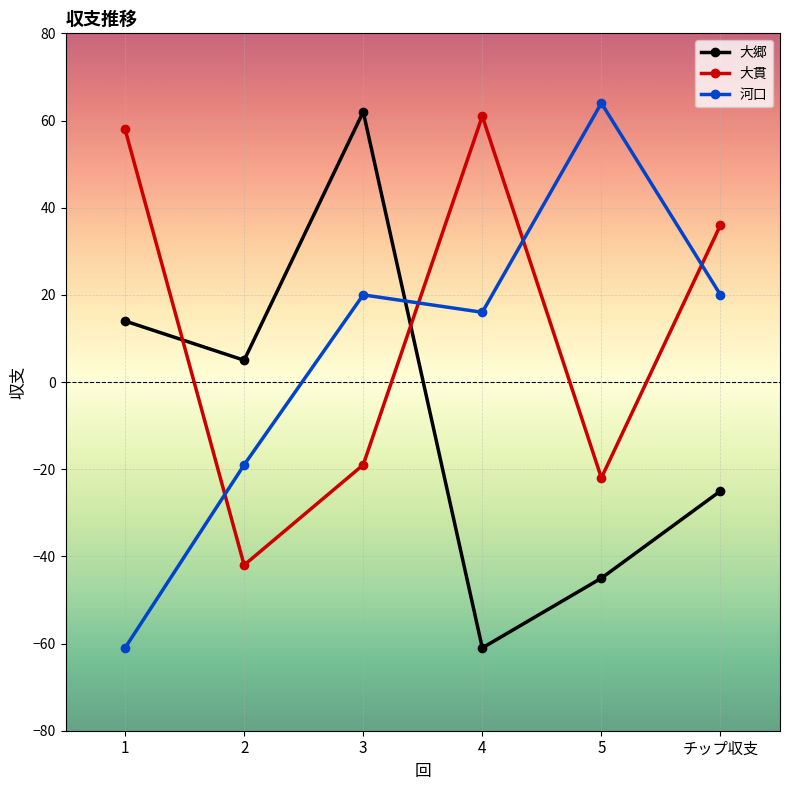

True or false: 河口 and 大郷 intersect in this chart.

True